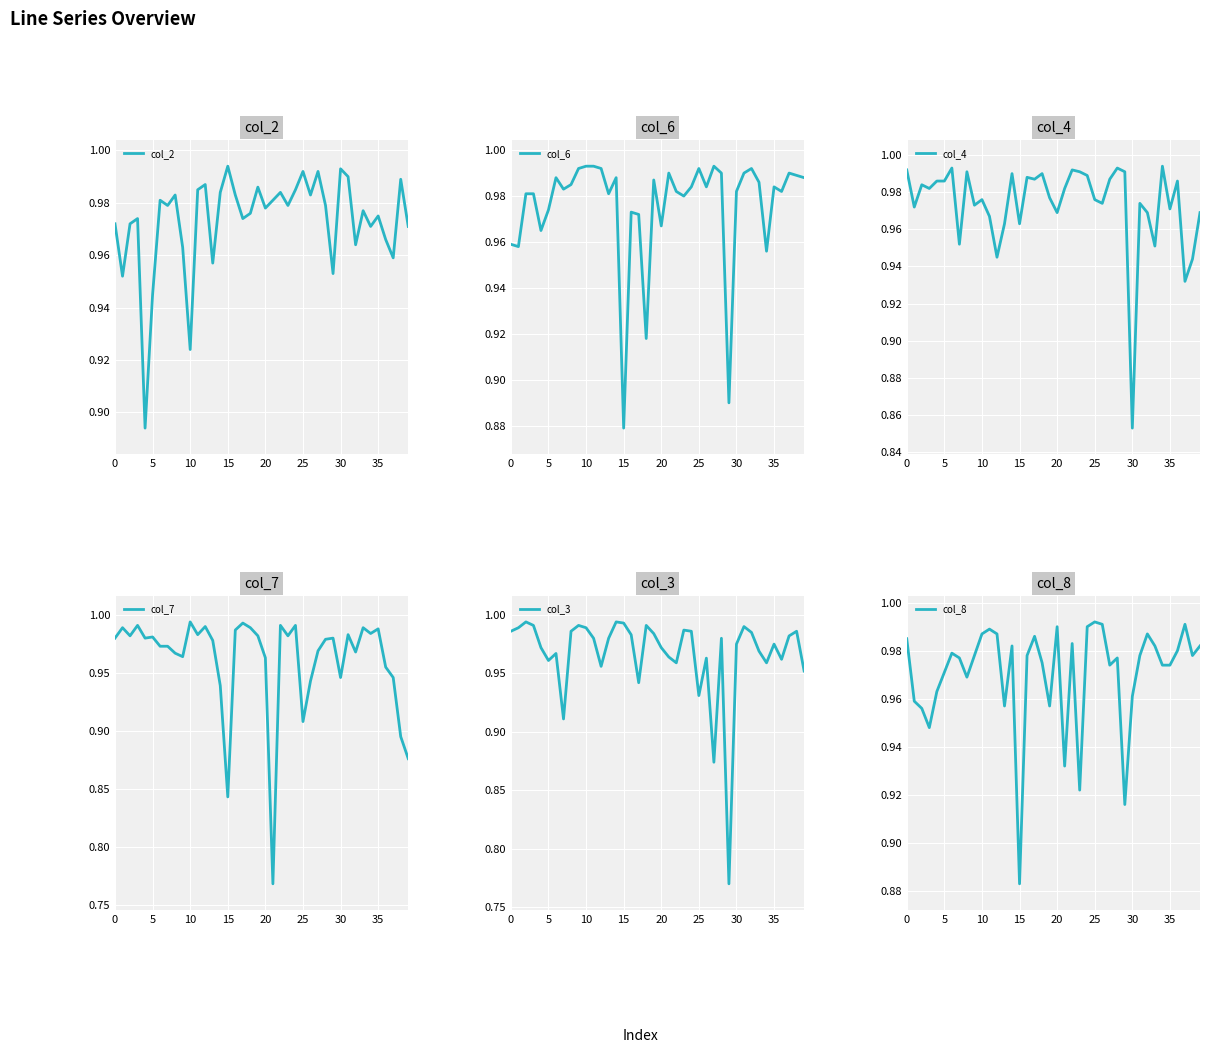

Rank the series by their maximum value, from highest to lowest.

col_2, col_4, col_7, col_3, col_6, col_8